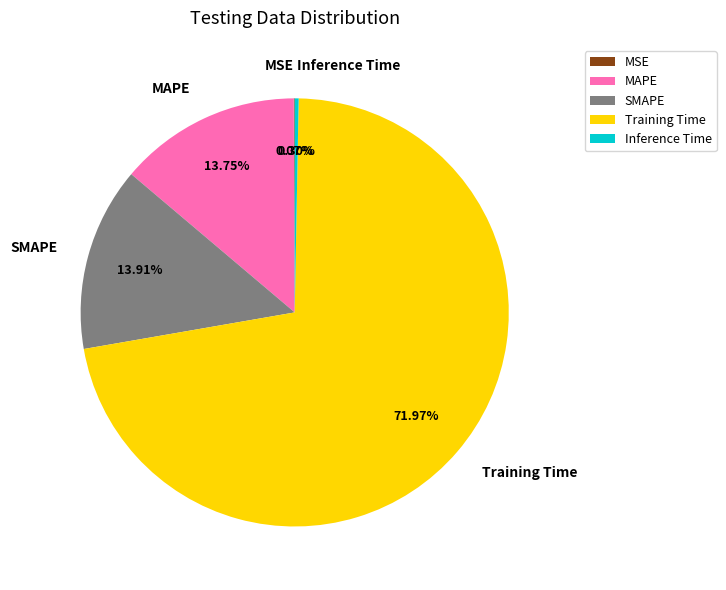

Between Inference Time and MAPE, which is larger?

MAPE